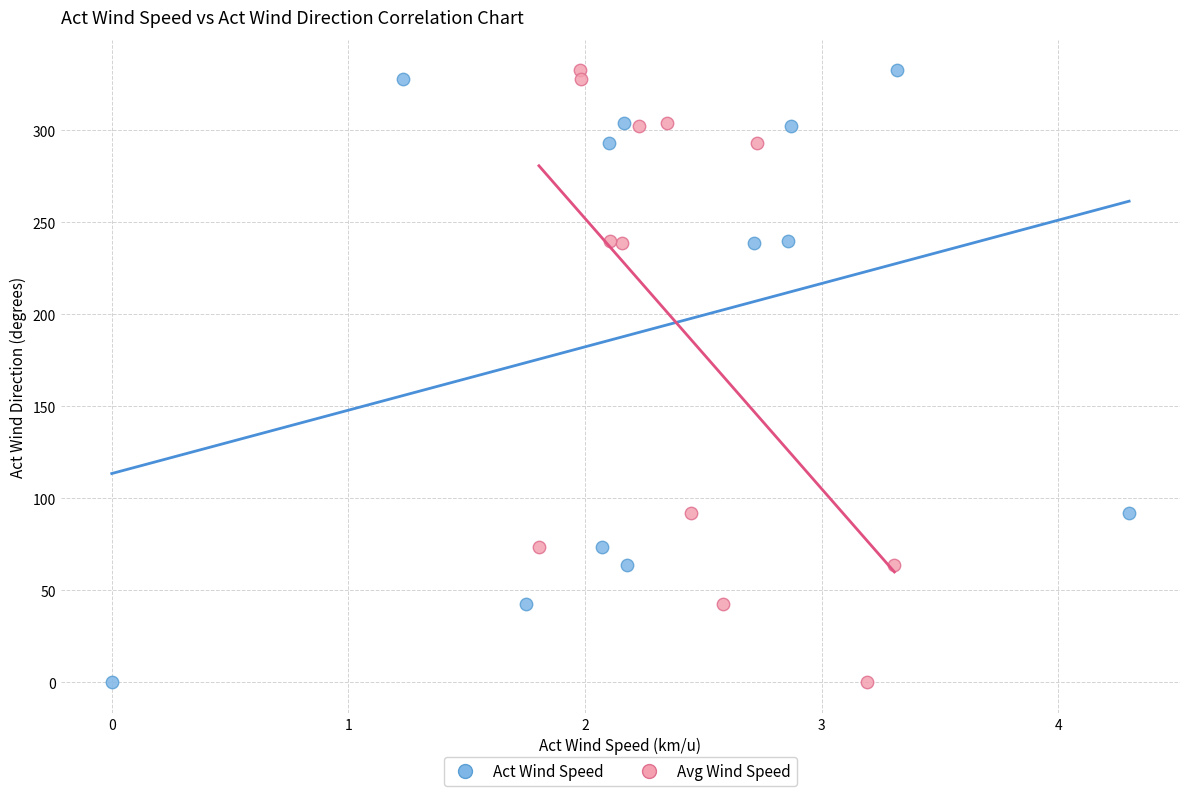

What are all the series names shown in the legend?

Act Wind Speed, Avg Wind Speed